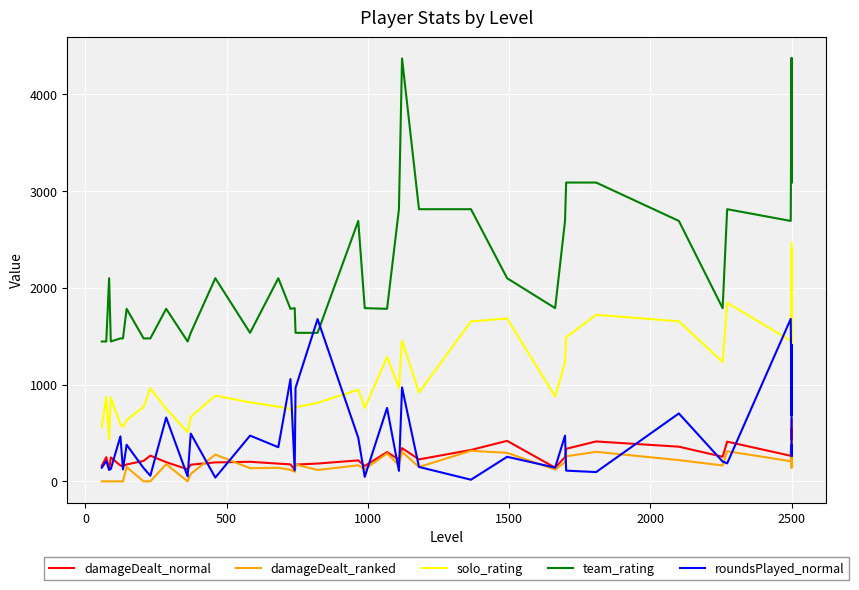

Is the value of roundsPlayed_normal at 13 greater than the value of team_rating at 31?

No